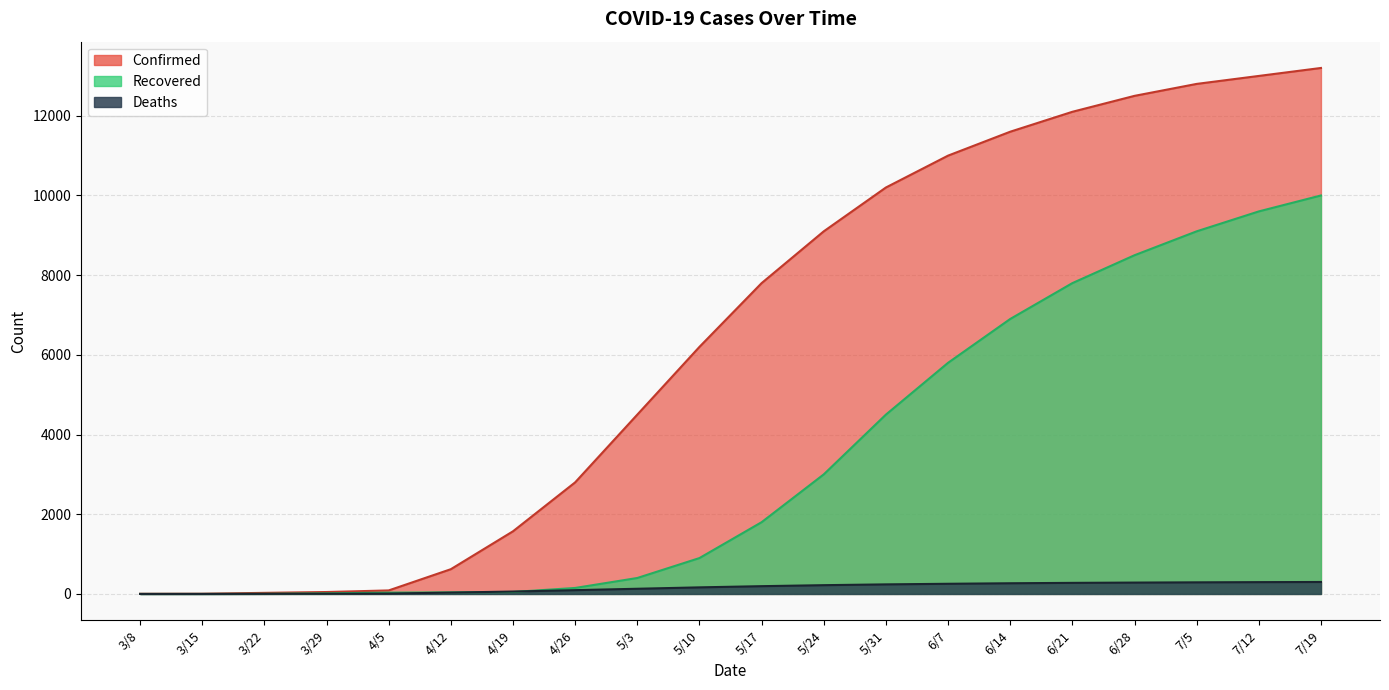

What are all the series names shown in the legend?

Confirmed, Recovered, Deaths